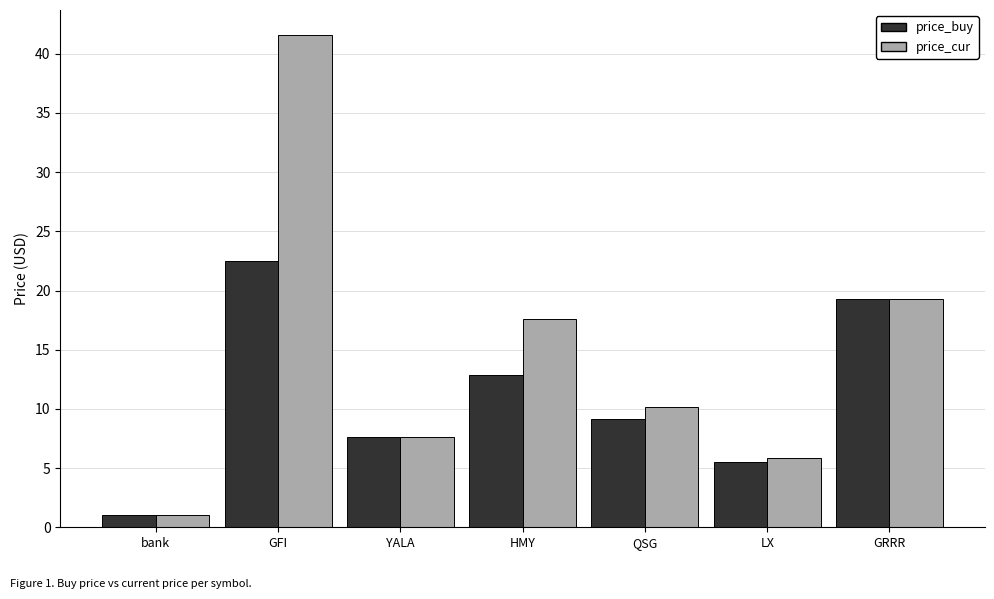

What is the average value of the price_cur series?

14.7